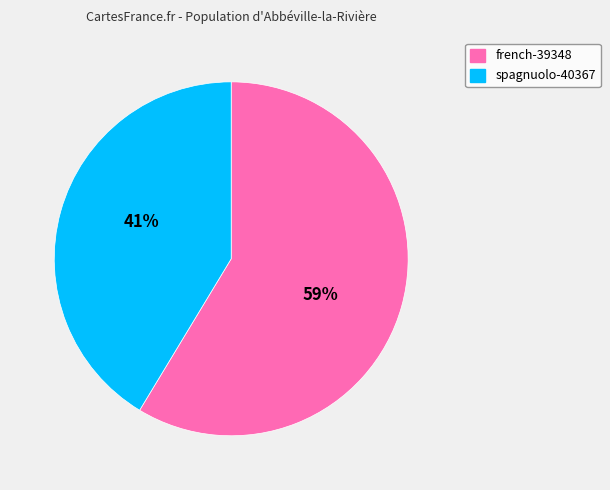

What is the ratio of the value at 59% to the value at 41%?

1.4